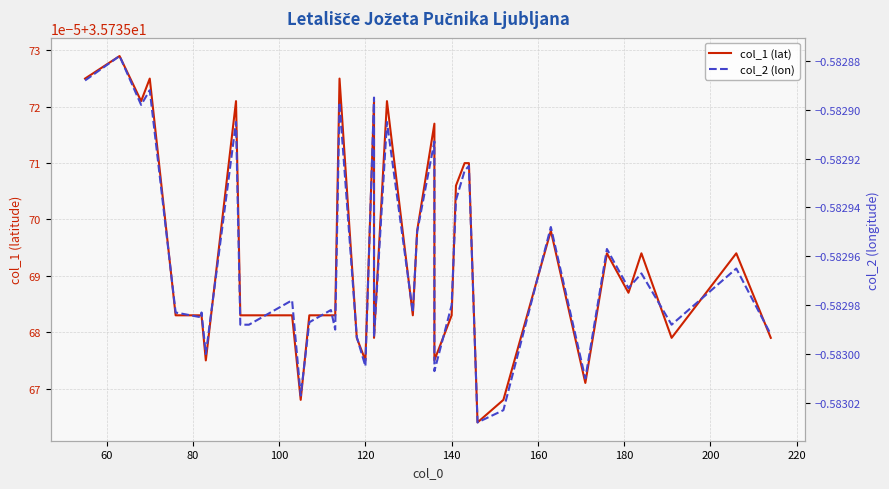

What is the sum of all col_2 (lon) values?

-23.3